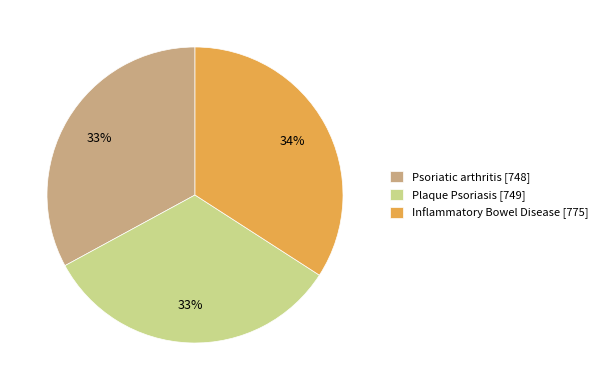

To the nearest percent, what is the combined percentage of Inflammatory Bowel Disease and Plaque Psoriasis?

67%